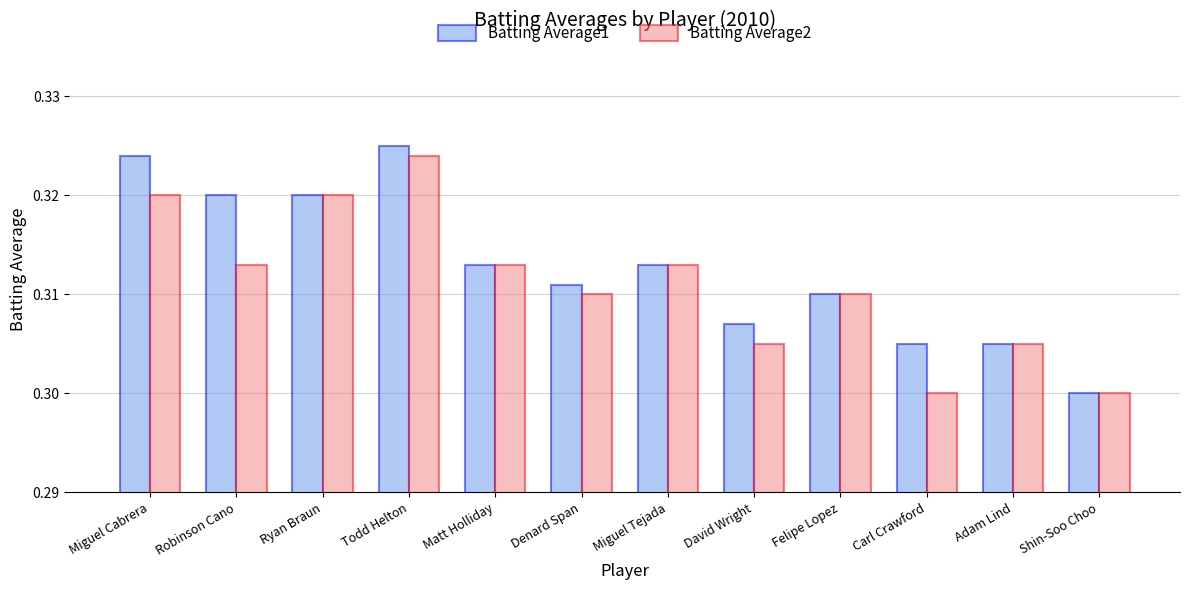

Rank the series at Robinson Cano from highest to lowest value.

Batting Average1, Batting Average2